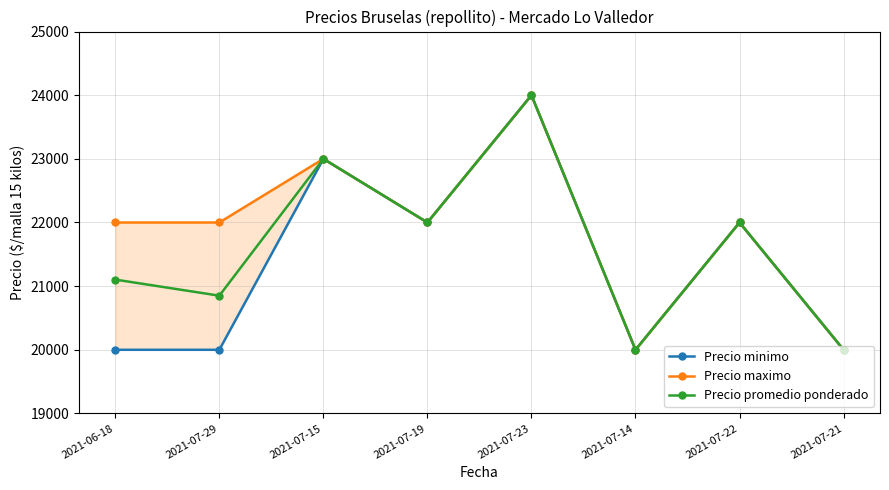

What is the value of the Precio promedio ponderado point at the 2nd from the left?

20850